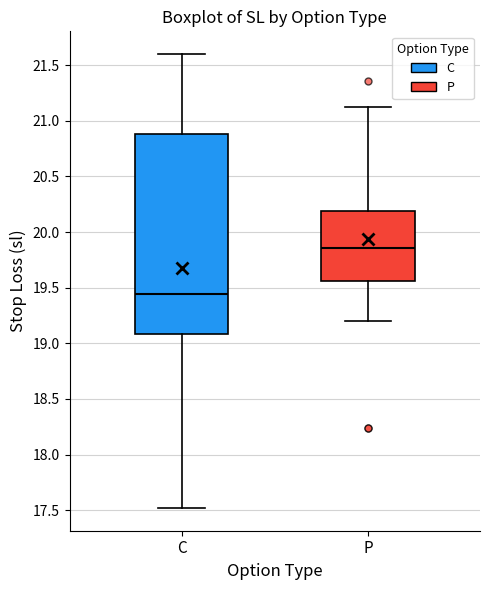

Which box has the lowest median line?

C